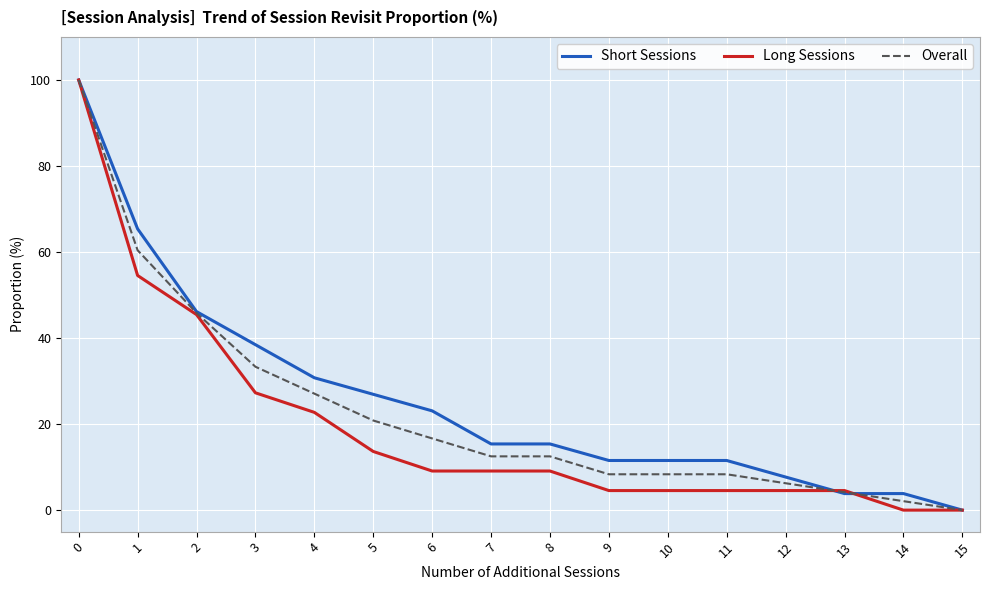

How many positive values does the Overall series have?

15